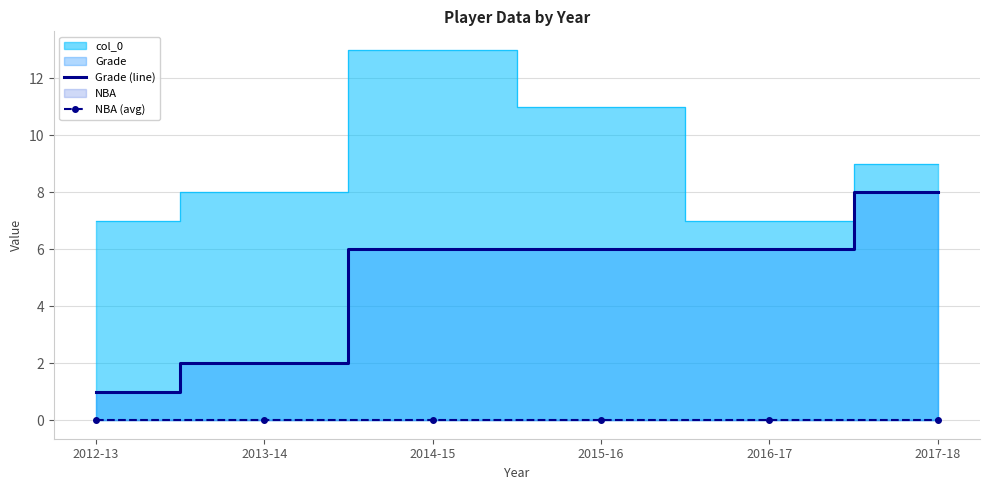

How many lines are shown in the chart?

2